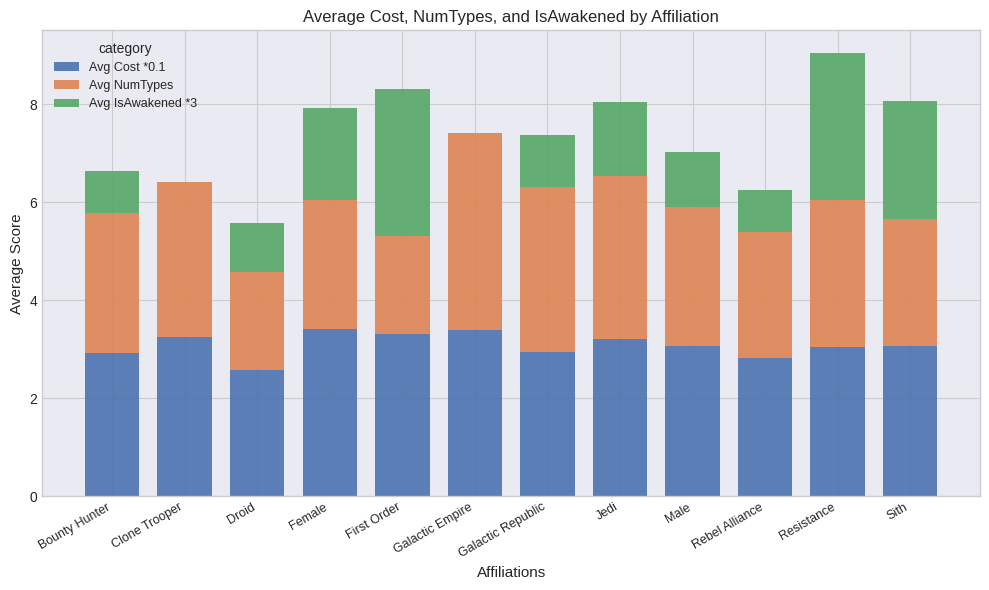

True or false: Avg Cost *0.1 has a value of 3.4 at Female.

True